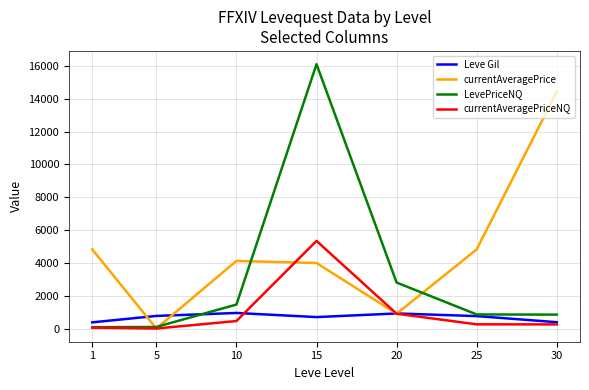

Which series has the largest range (max minus min)?

LevePriceNQ